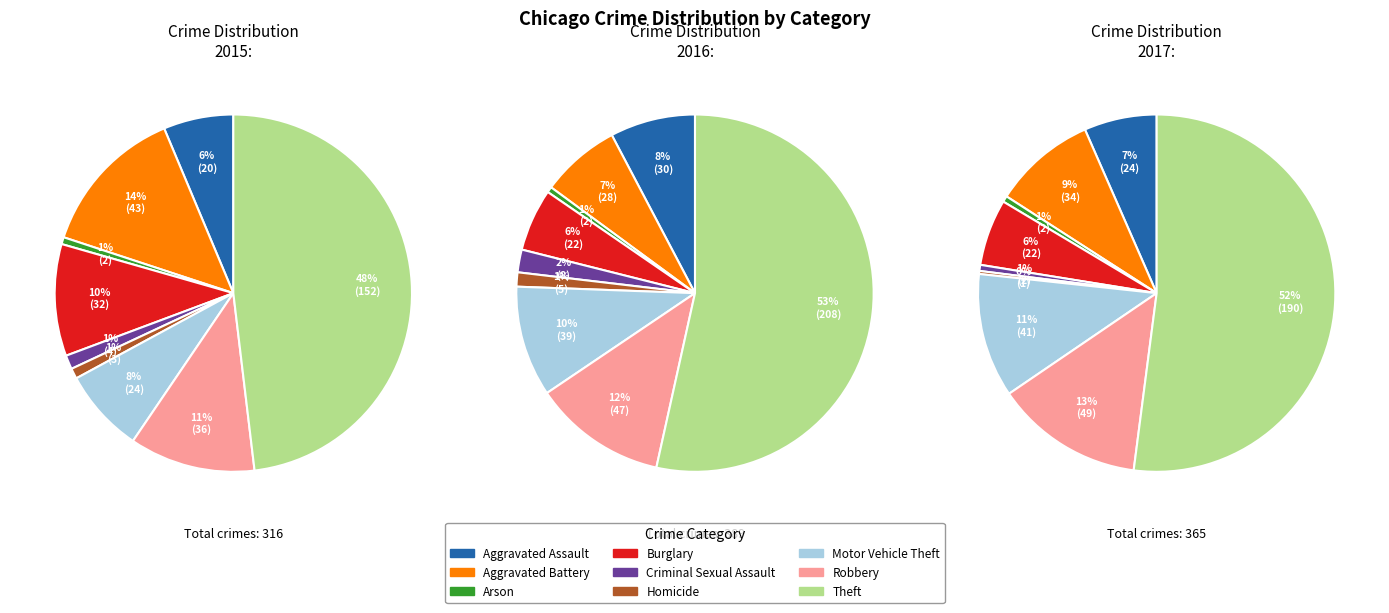

How many slices are in this pie chart?

9